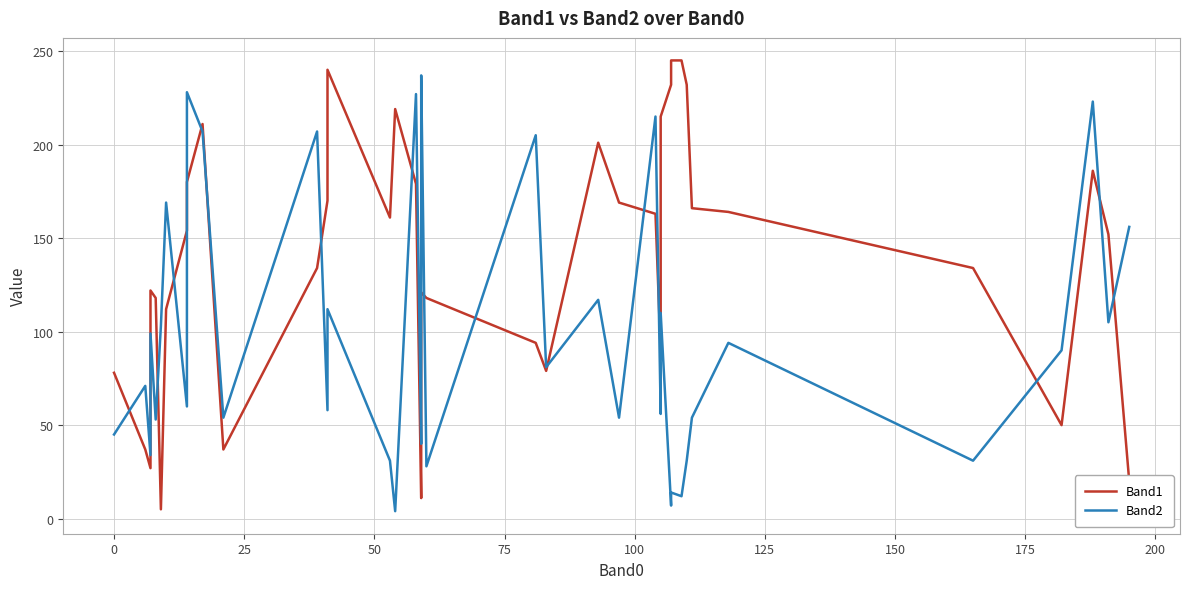

In Band1, how many points are lower than both neighbors (excluding endpoints)?

8